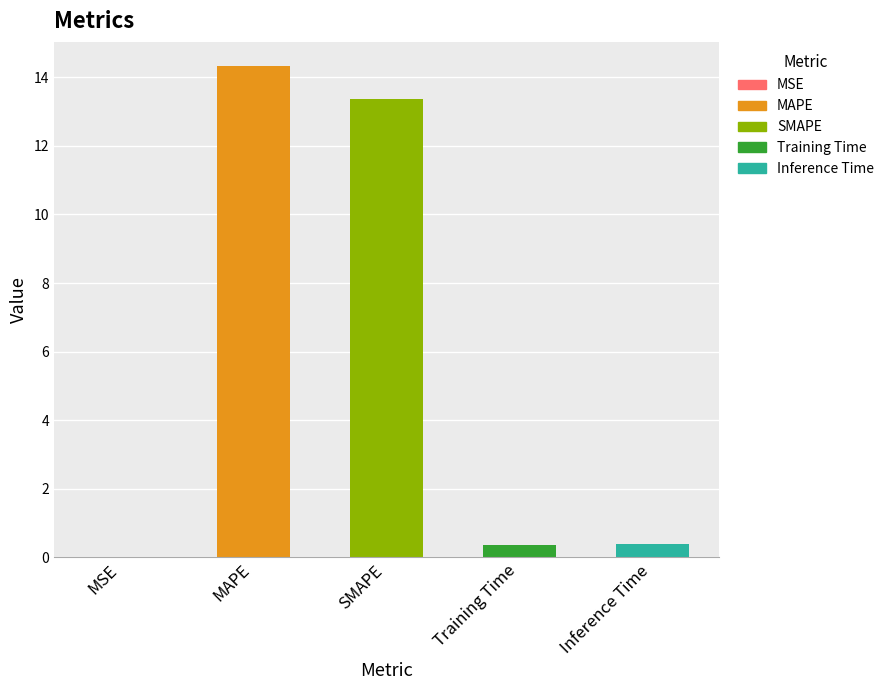

The value at MAPE is 4.9. True or false?

False